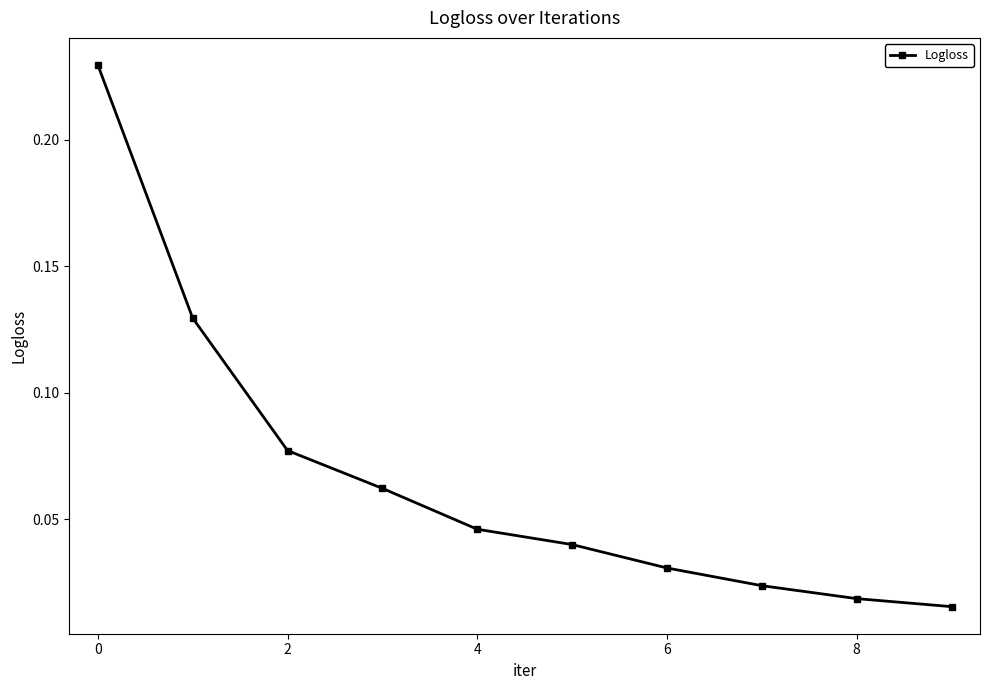

Does the chart display data point markers on the line(s)?

Yes